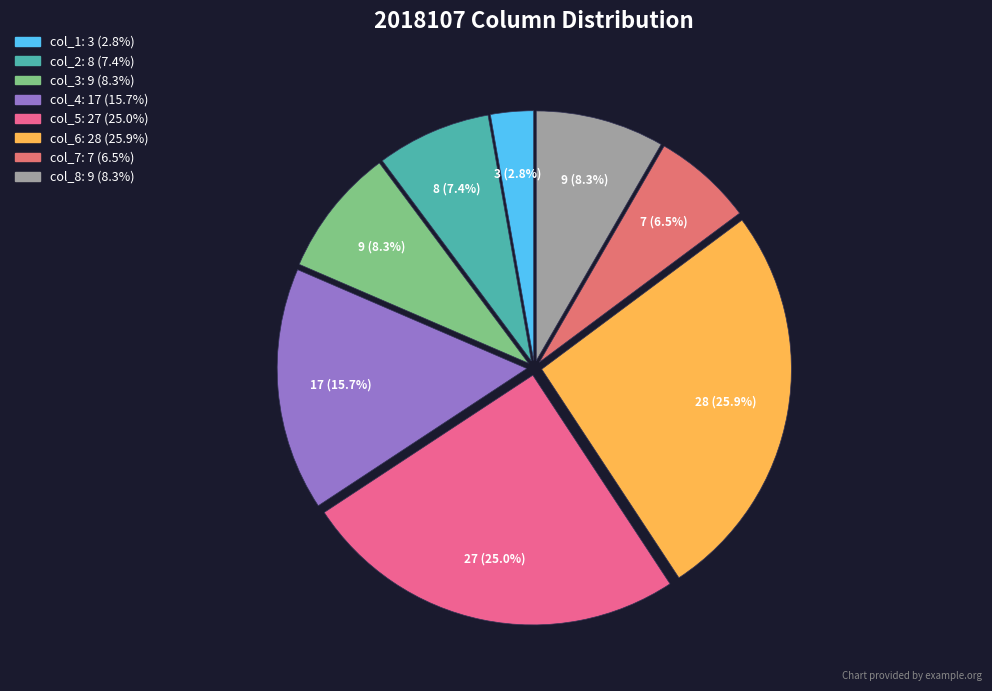

Count the number of slices in the pie.

8